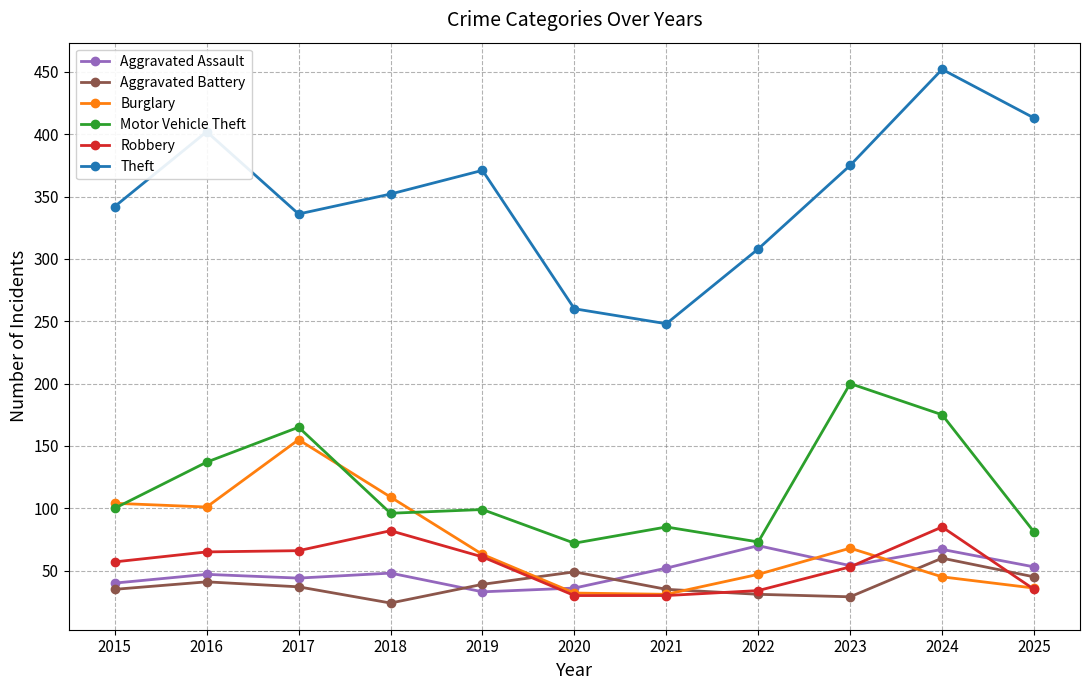

The Robbery series shows 66 at 2017. True or false?

True